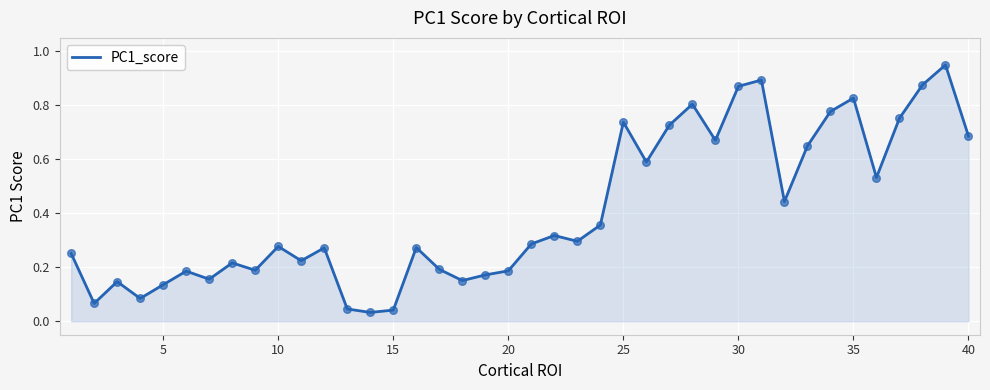

How many lines are shown in the chart?

1